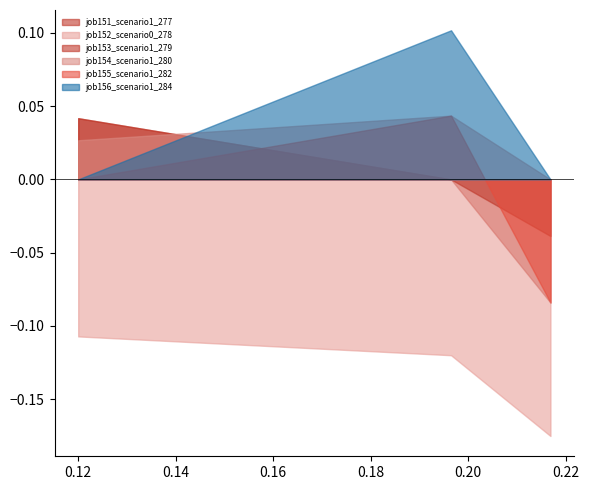

How many job153_scenario1_279 values are between 0 and 1?

2